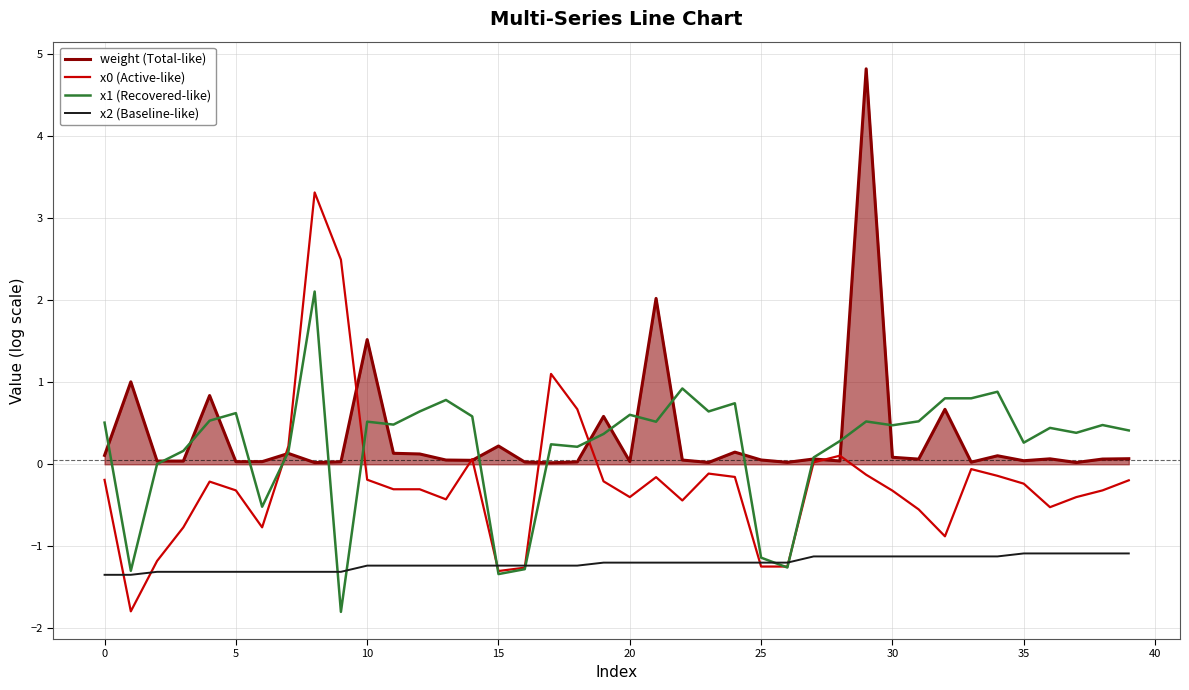

What is the maximum value for x2 (Baseline-like)?

-1.1